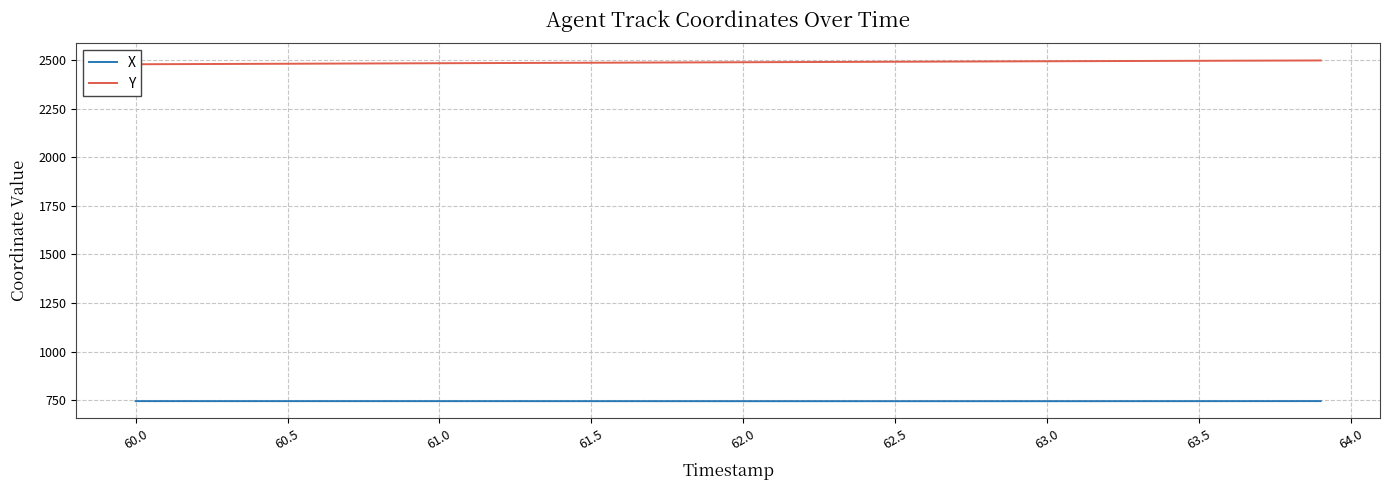

What are all the series names shown in the legend?

X, Y